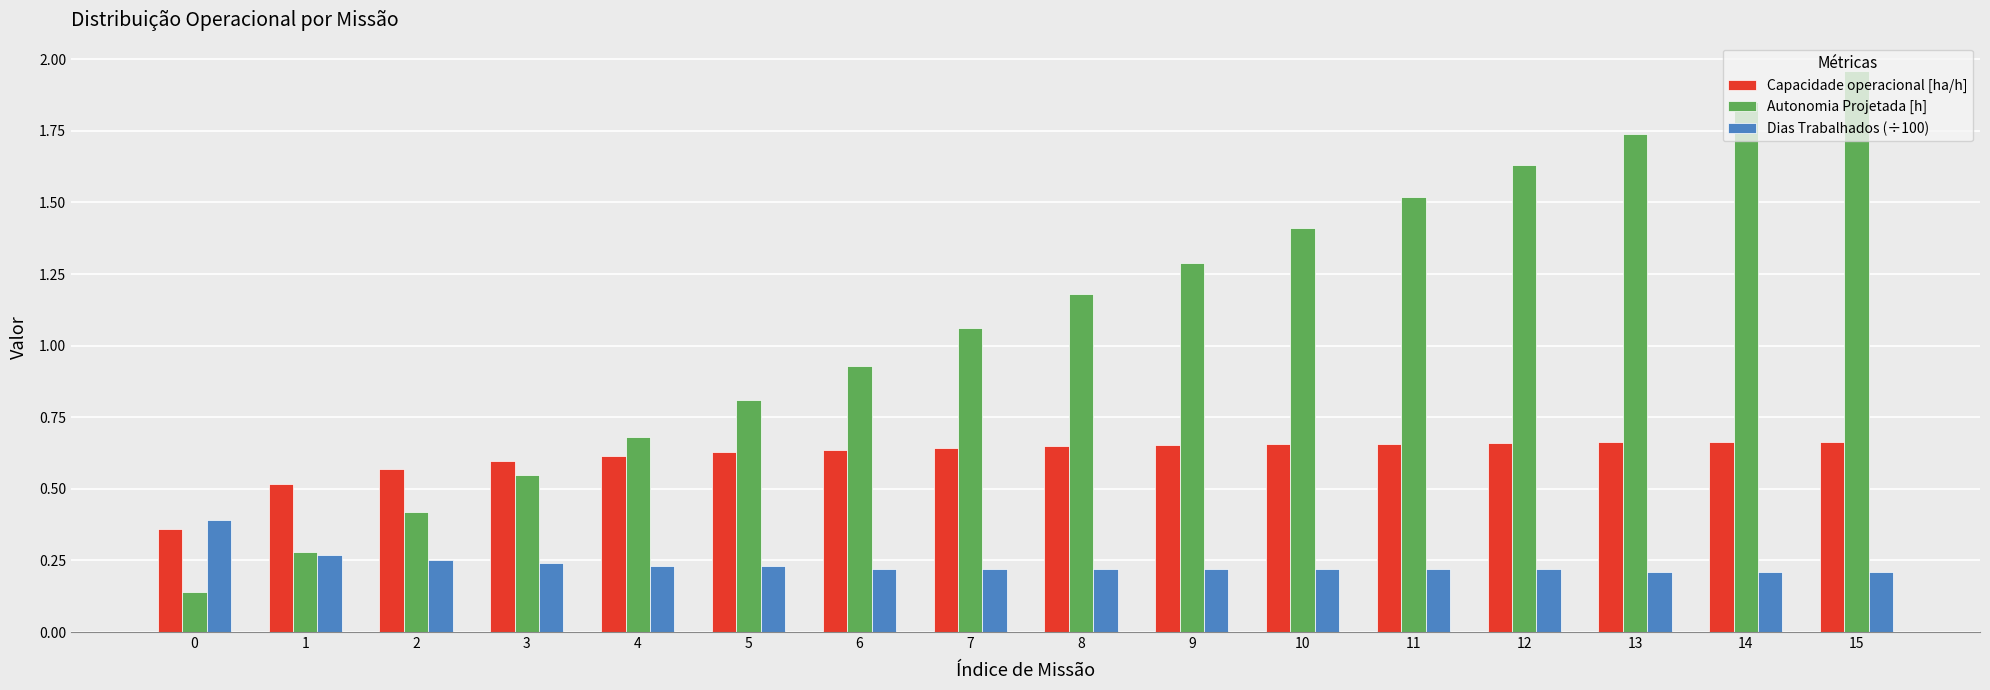

At 15, list the series in order from smallest to largest.

Dias Trabalhados (÷100), Capacidade operacional [ha/h], Autonomia Projetada [h]